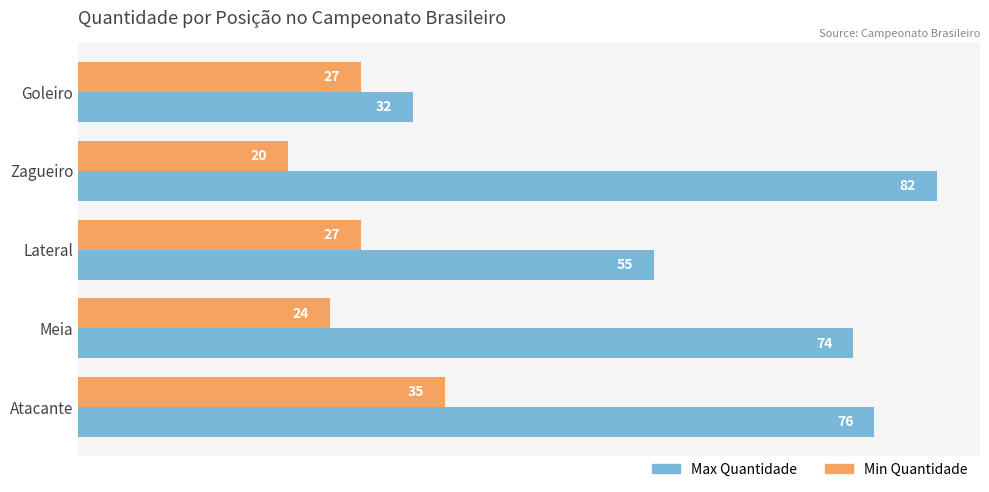

What is the difference between the highest and lowest values at Goleiro?

5